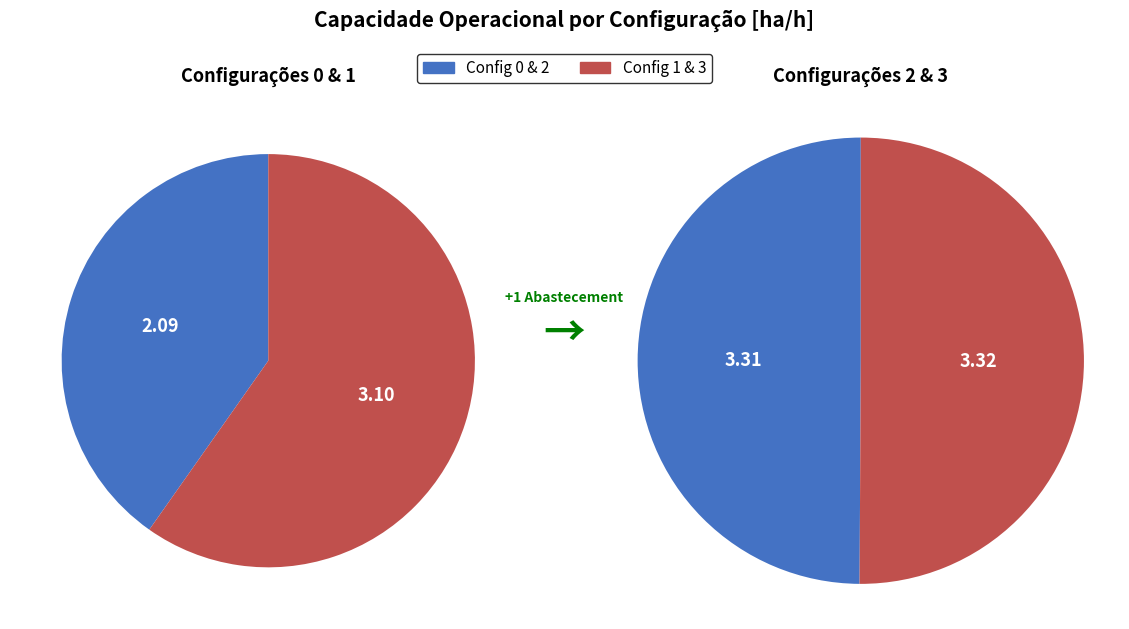

What portion of the pie excludes 0?

82.3%